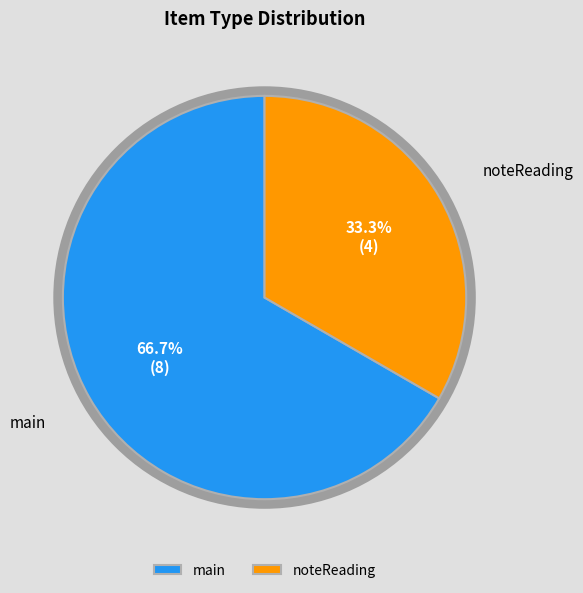

How many slices are in this pie chart?

2